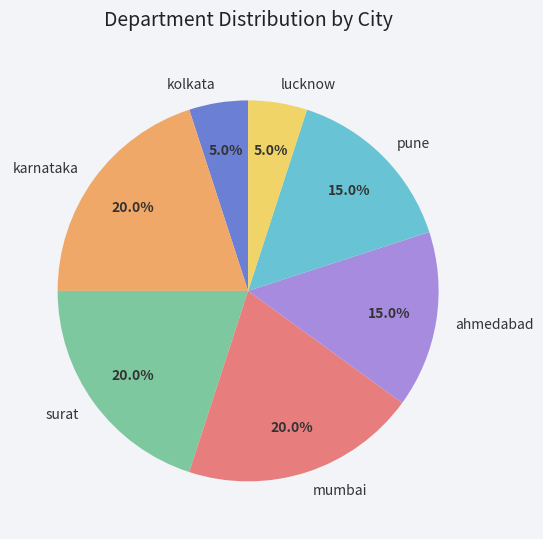

Between surat and pune, which is larger?

surat